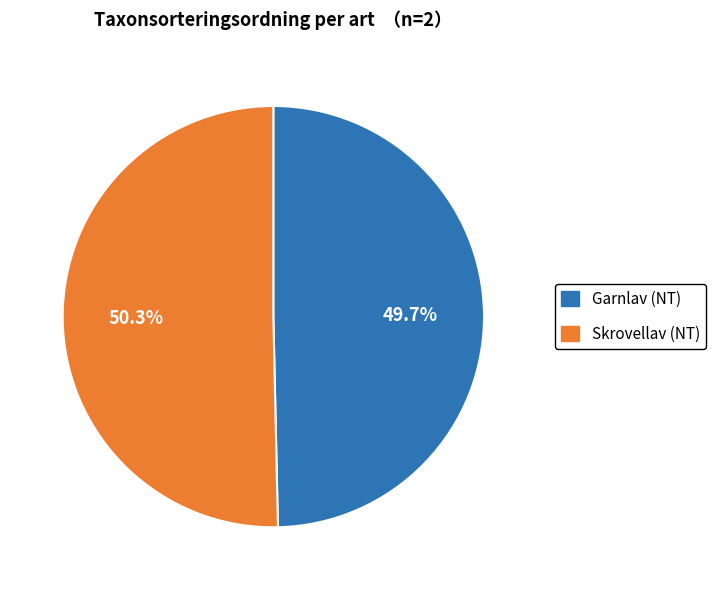

Which slice is the largest?

Skrovellav (NT)